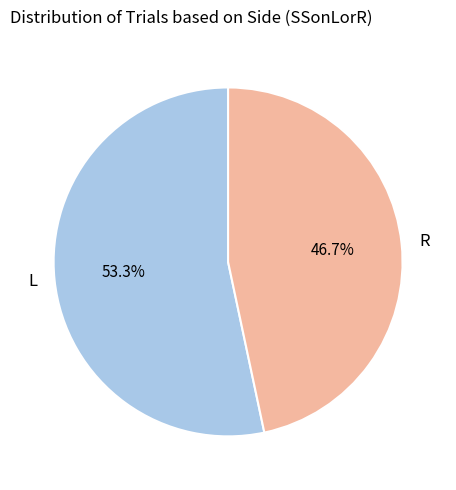

What is the smallest slice in the pie chart?

R